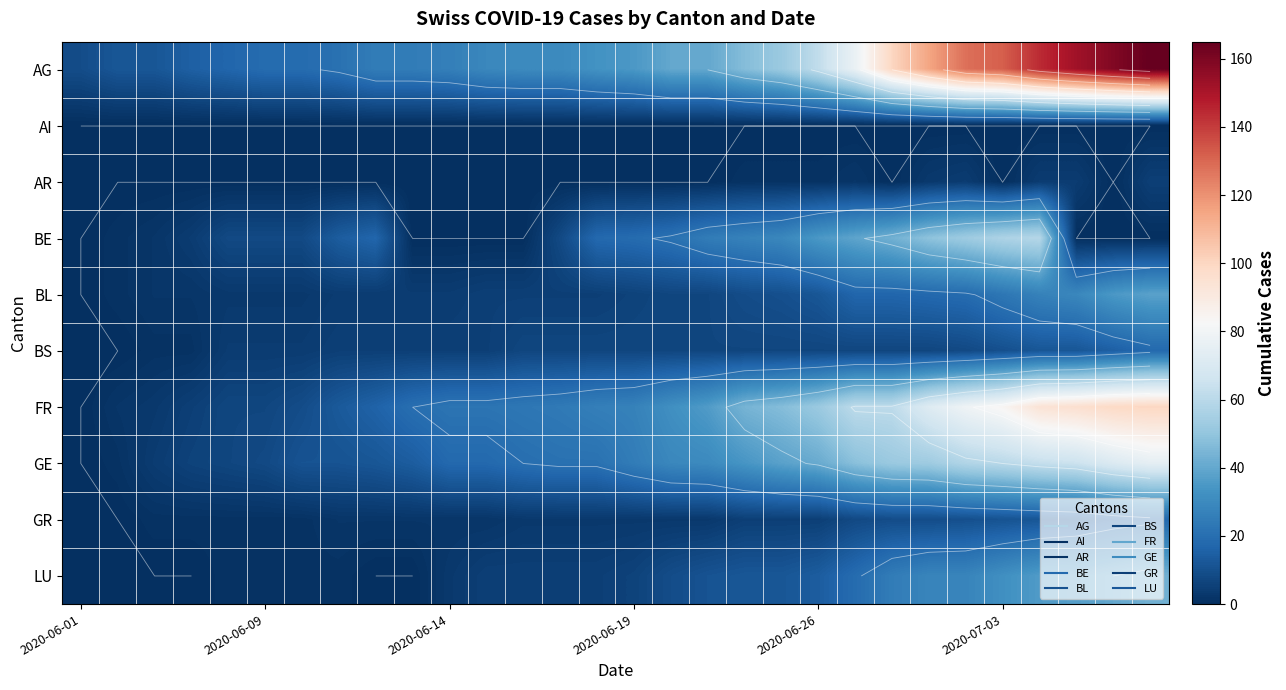

How many categories are shown in the chart?

30